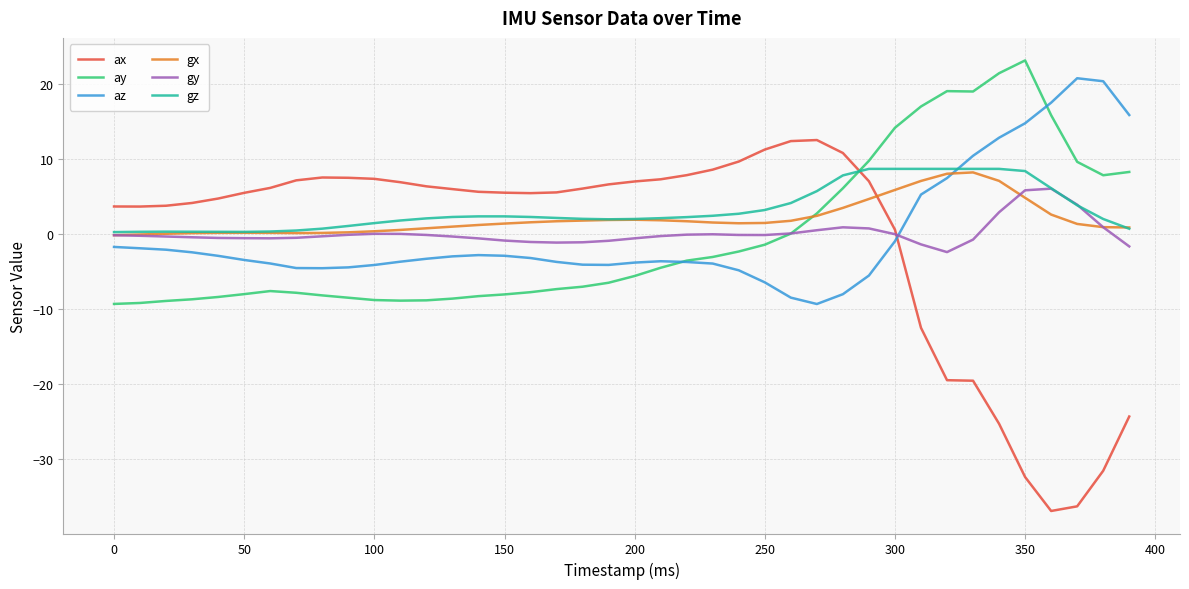

True or false: az and ax intersect in this chart.

True